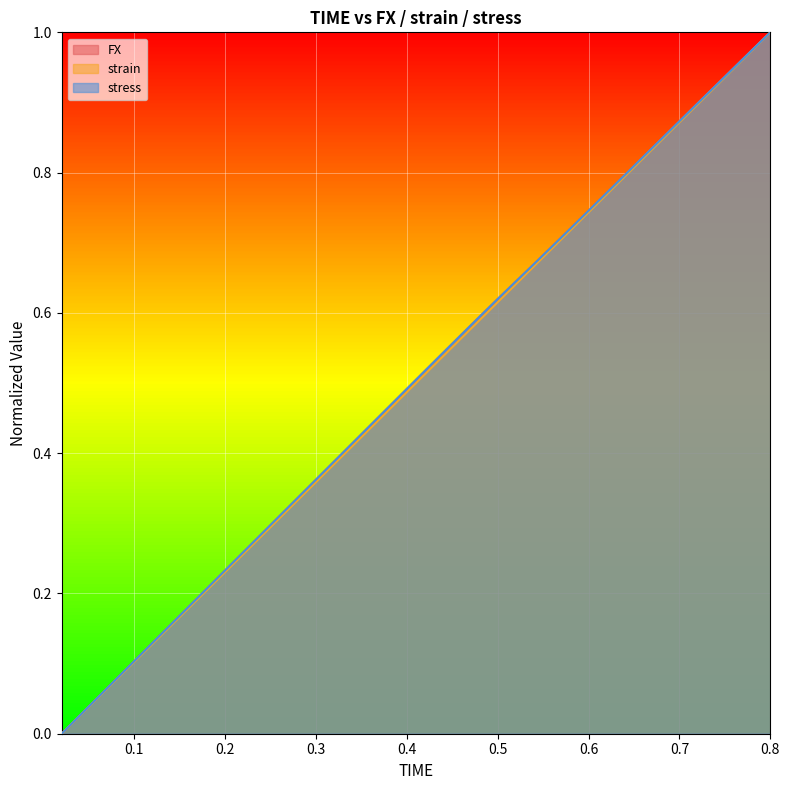

Which series has the largest total across all categories?

FX